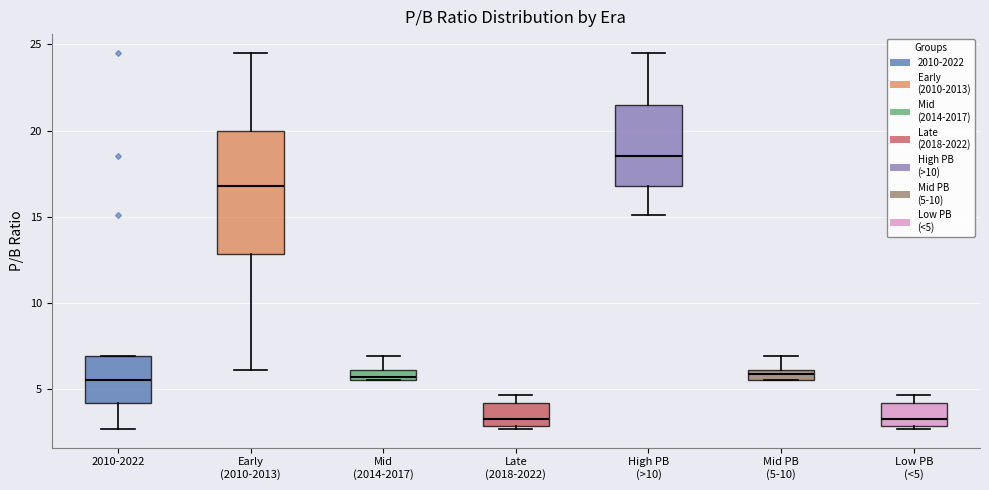

Comparing the boxes themselves (not the whiskers), which one is the tallest?

Early (2010-2013)